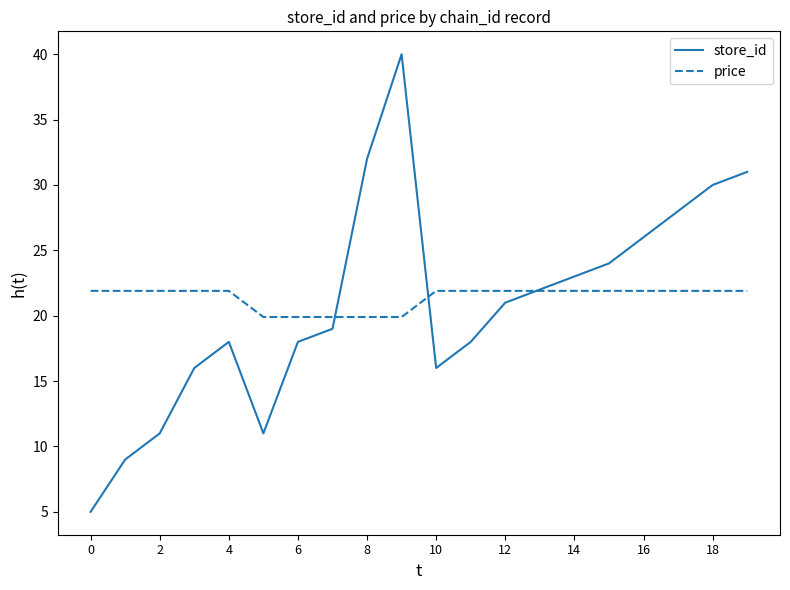

What is the minimum value shown in the chart?

5.0